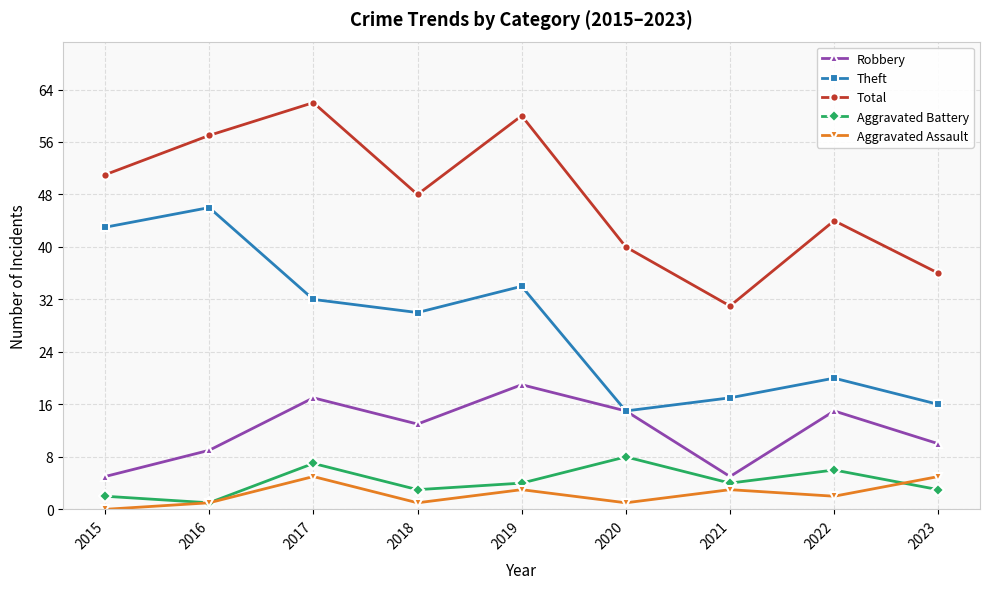

Does the chart display data point markers on the line(s)?

Yes